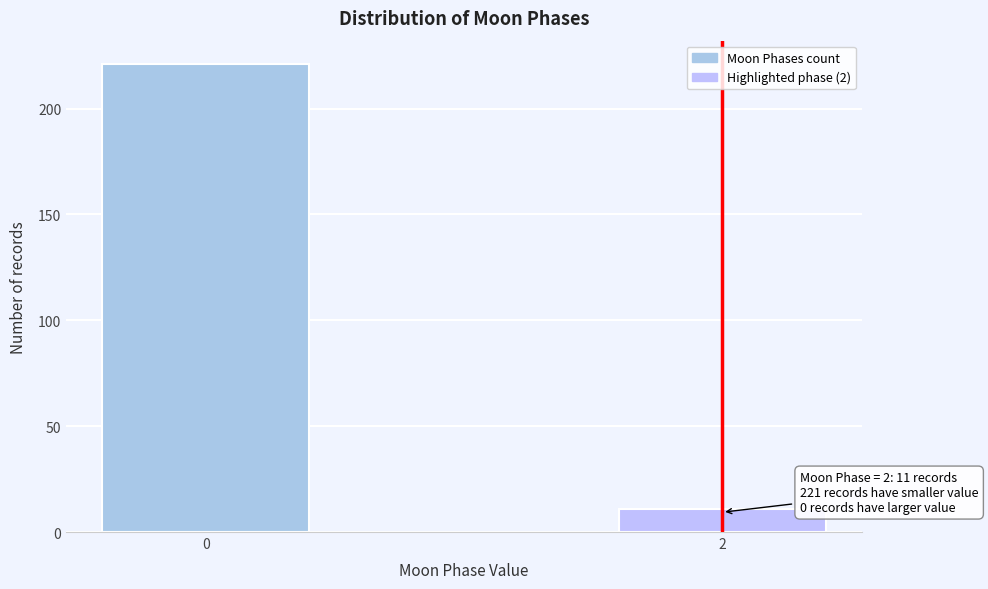

Reading left to right, list all the values displayed in this chart.

221	11